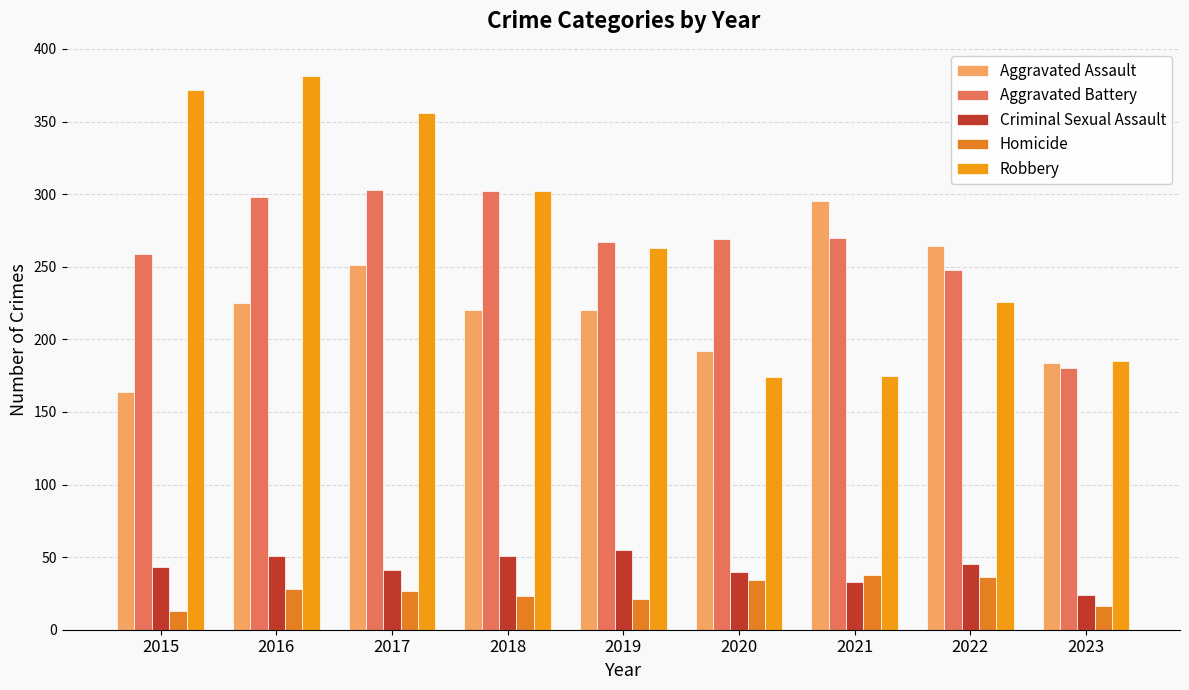

Which series has the largest range (max minus min)?

Robbery